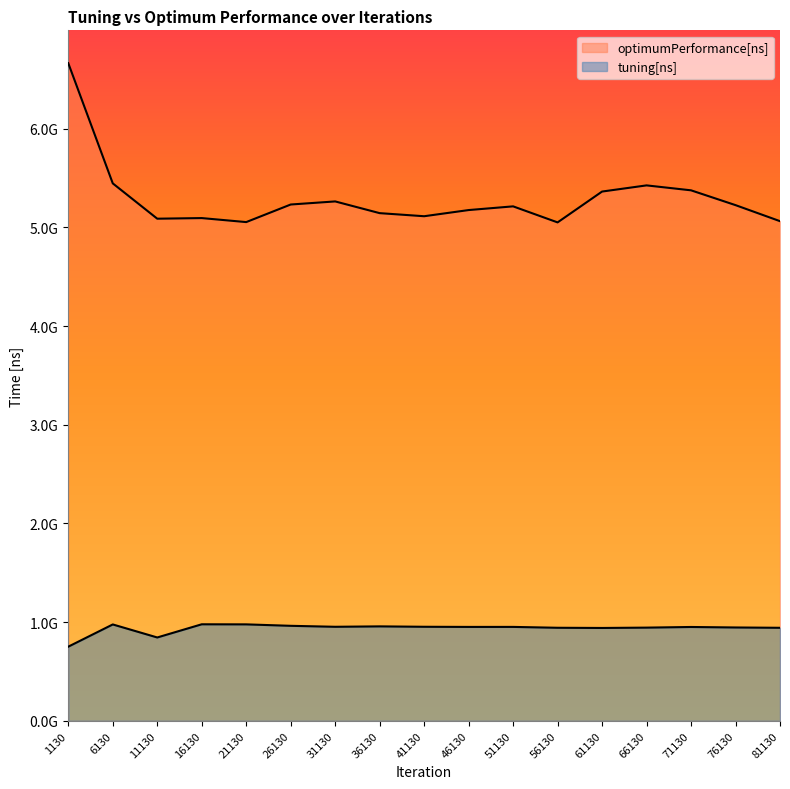

Which category has the highest value in the tuning[ns] series?

16130